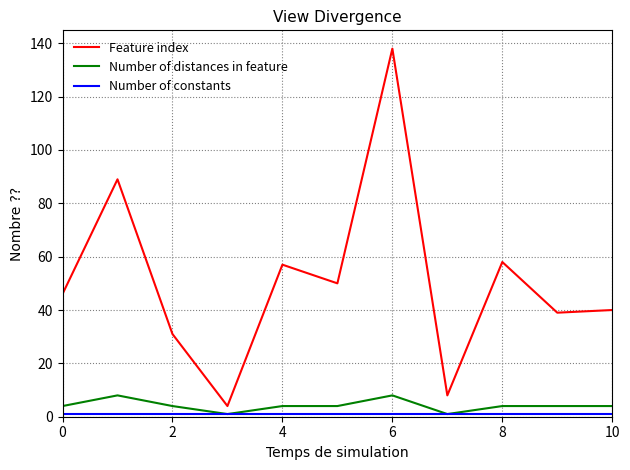

Which series has the largest range (max minus min)?

Feature index